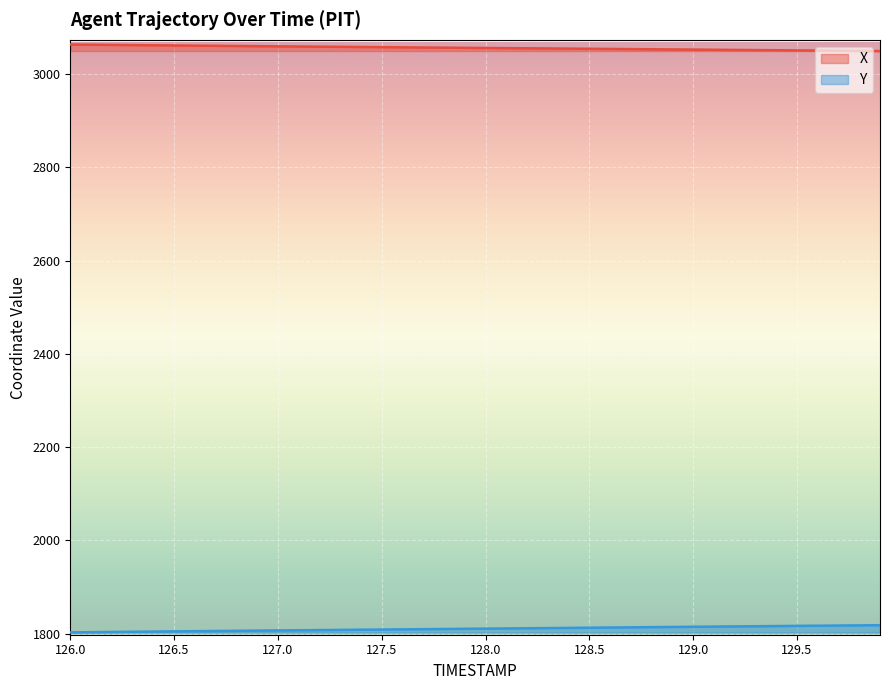

True or false: Y and X cross at least once.

False